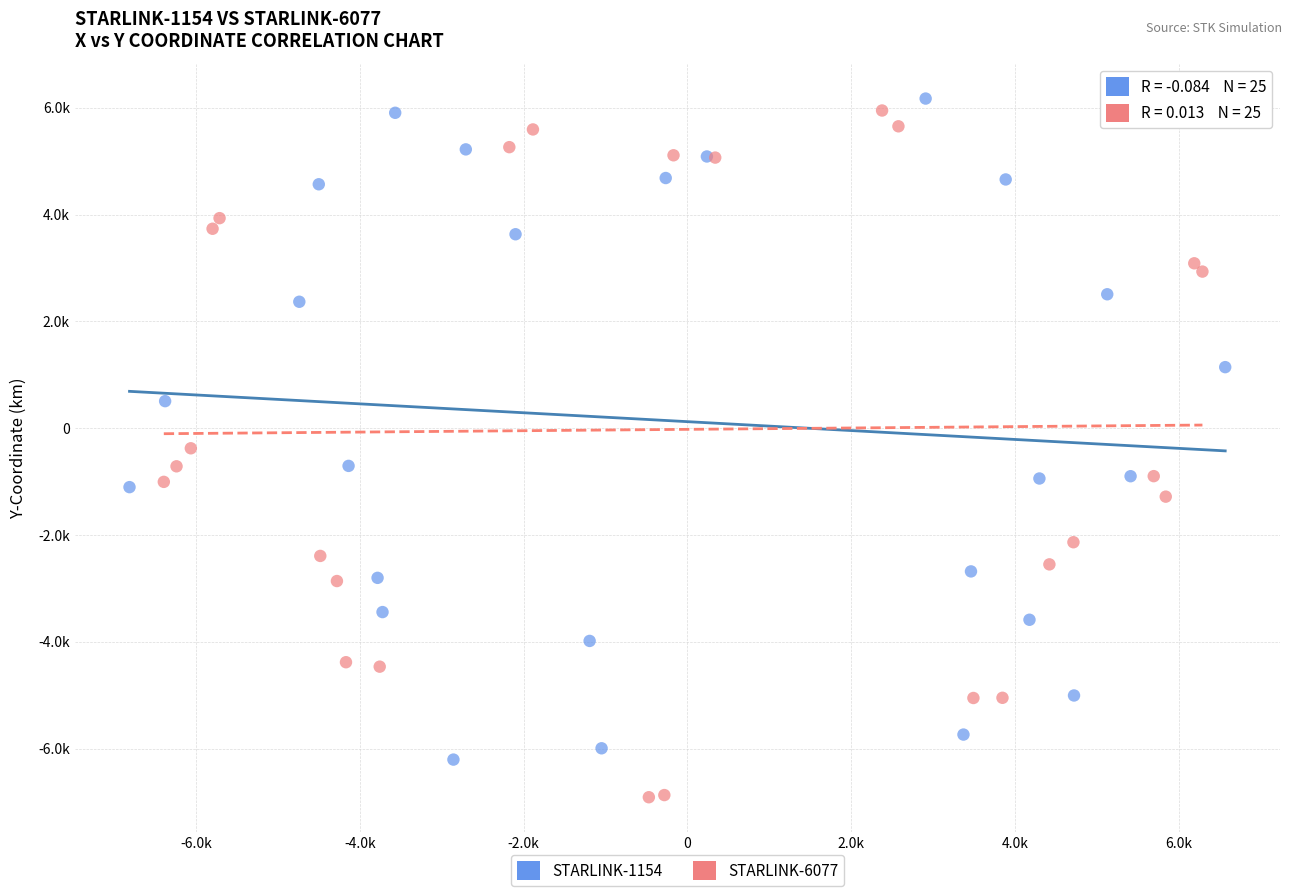

Which series reaches the maximum Y coordinate?

STARLINK-1154